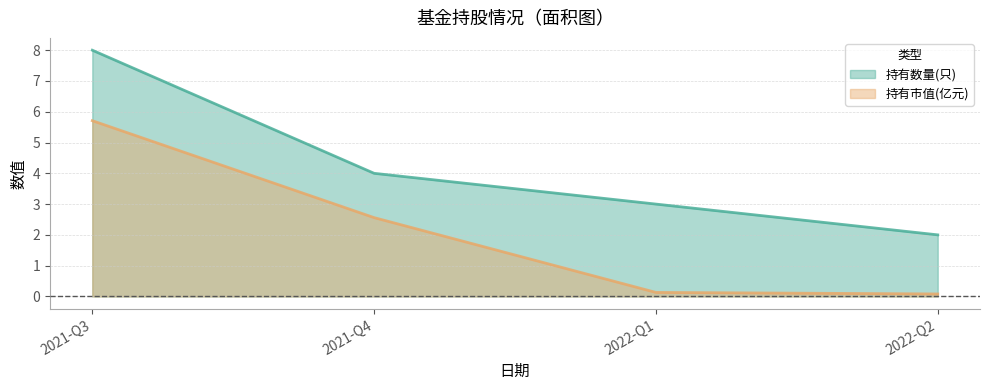

Which label corresponds to the largest value in the chart?

2021-Q3